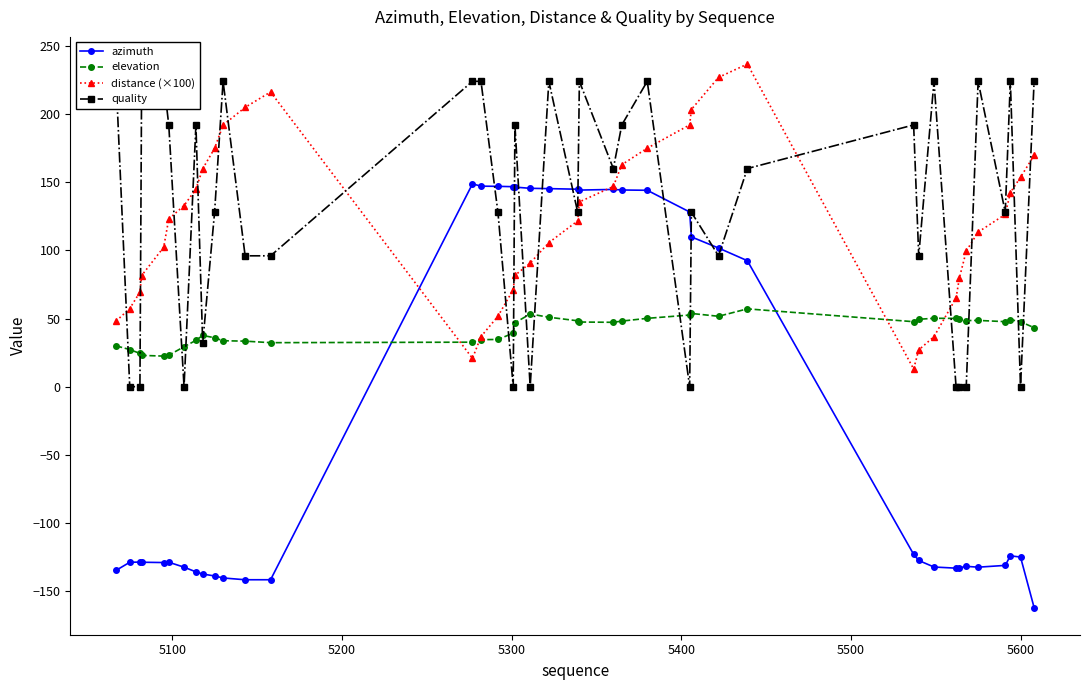

Reading left to right, list all the values displayed in this chart.

azimuth: -134.7	-128.8	-128.6	-128.8	-129.0	-128.8	-132.4	-135.8	-137.4	-138.8	-140.3	-141.6	-141.6	148.8	147.1	147.0	146.7	146.4	145.5	145.3	144.9	144.2	144.7	144.3	144.1	128.1	109.9	101.7	92.4	-123.0	-127.5	-132.3	-133.1	-132.9	-131.8	-132.4	-131.1	-124.1	-125.0	-162.0
elevation: 29.9	27.2	24.4	23.0	22.4	23.1	29.3	34.0	37.6	35.9	33.7	33.4	32.3	32.6	34.5	34.6	39.3	46.9	53.3	51.0	48.3	47.4	47.2	48.1	50.1	52.6	53.7	51.6	57.1	47.7	49.4	50.2	50.1	49.6	48.5	48.6	47.7	49.2	47.7	43.3
distance (×100): 48.2	57.3	69.4	81.5	102.3	123.1	132.8	144.9	159.9	174.8	191.9	204.9	216.2	20.8	36.7	51.7	71.1	81.6	90.7	105.6	121.6	135.6	146.9	162.8	175.0	192.0	203.3	226.9	236.6	13.0	26.9	36.7	65.0	80.0	99.4	113.4	126.4	142.4	153.7	169.6
quality: 224.0	0.0	0.0	224.0	224.0	192.0	0.0	192.0	32.0	128.0	224.0	96.0	96.0	224.0	224.0	128.0	0.0	192.0	0.0	224.0	128.0	224.0	160.0	192.0	224.0	0.0	128.0	96.0	160.0	192.0	96.0	224.0	0.0	0.0	0.0	224.0	128.0	224.0	0.0	224.0